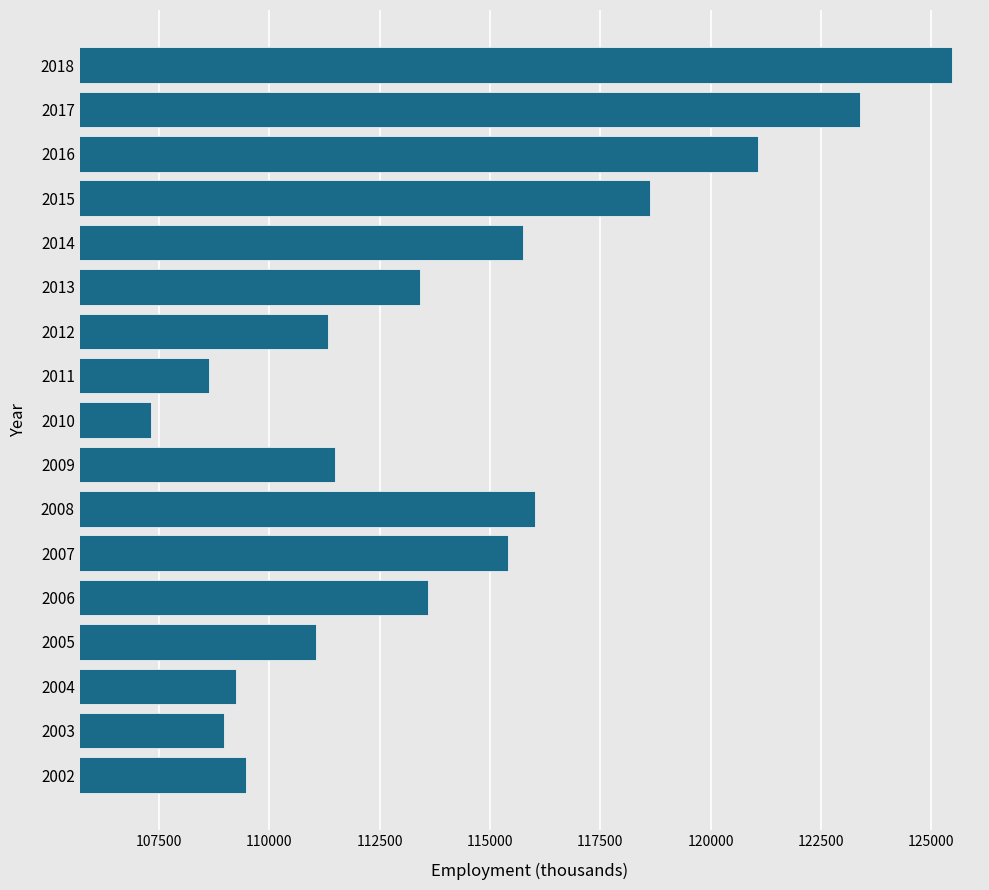

Approximately how many times larger is the value at 2003 compared to 2013?

1.0